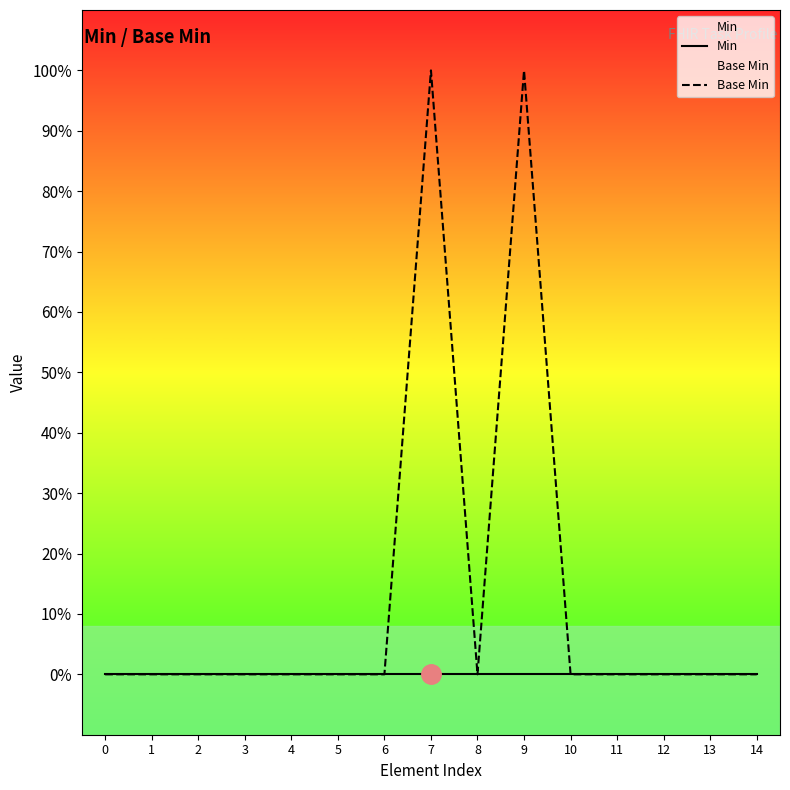

Reading left to right, list all the values displayed in this chart.

Min: 0=0	1=0	2=0	3=0	4=0	5=0	6=0	7=0	8=0	9=0	10=0	11=0	12=0	13=0	14=0
Base Min: 0=0	1=0	2=0	3=0	4=0	5=0	6=0	7=1	8=0	9=1	10=0	11=0	12=0	13=0	14=0